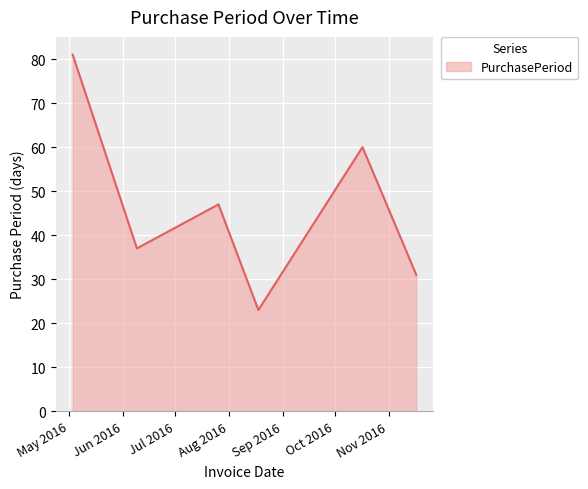

What is the greatest value displayed?

81